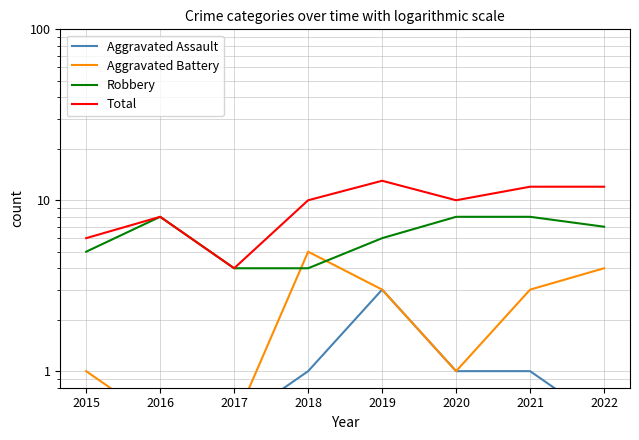

Which series changed the most between 2019 and 2022?

Aggravated Assault